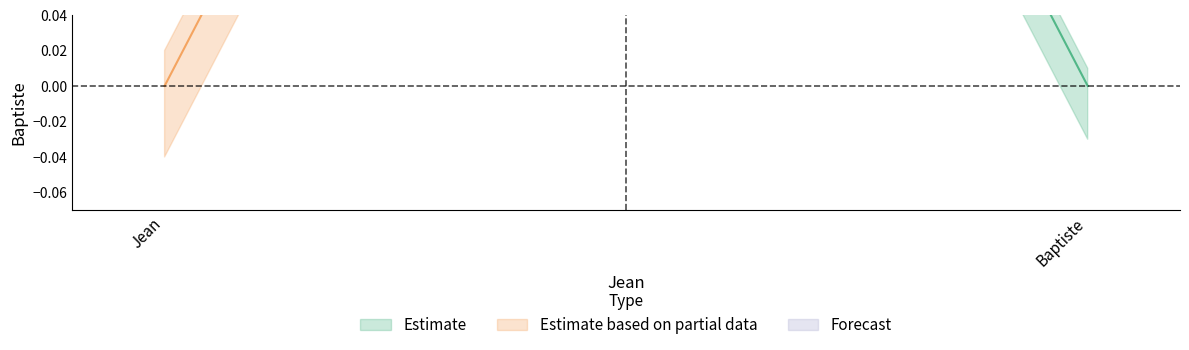

Is this an area chart (filled region under the line)?

No